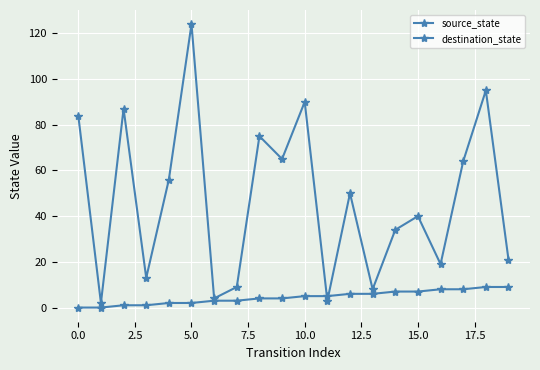

Count the number of categories in the chart.

20